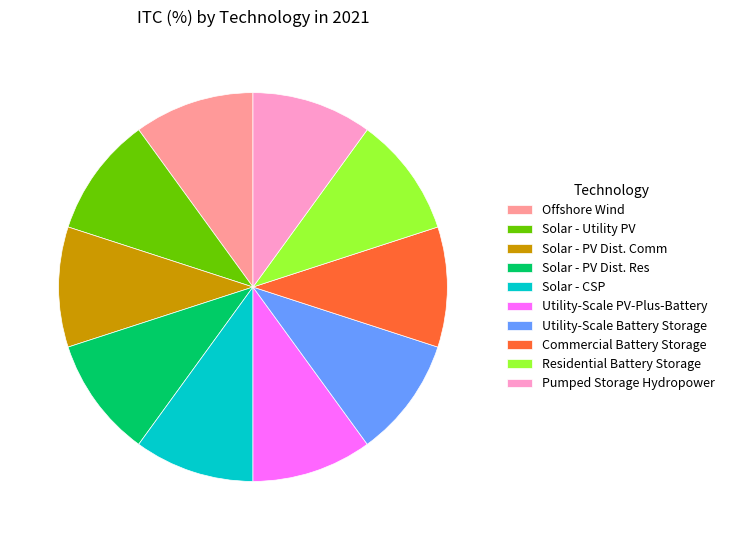

Is there a majority slice in this chart?

No